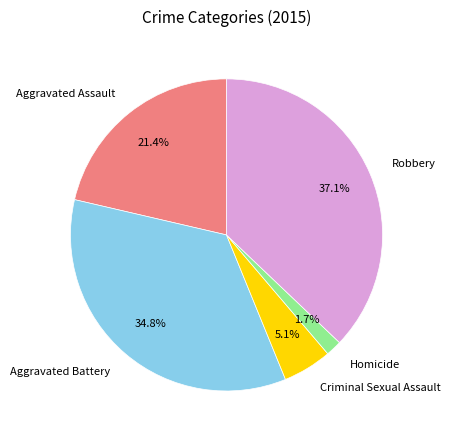

Does Criminal Sexual Assault represent more than half of the total?

No